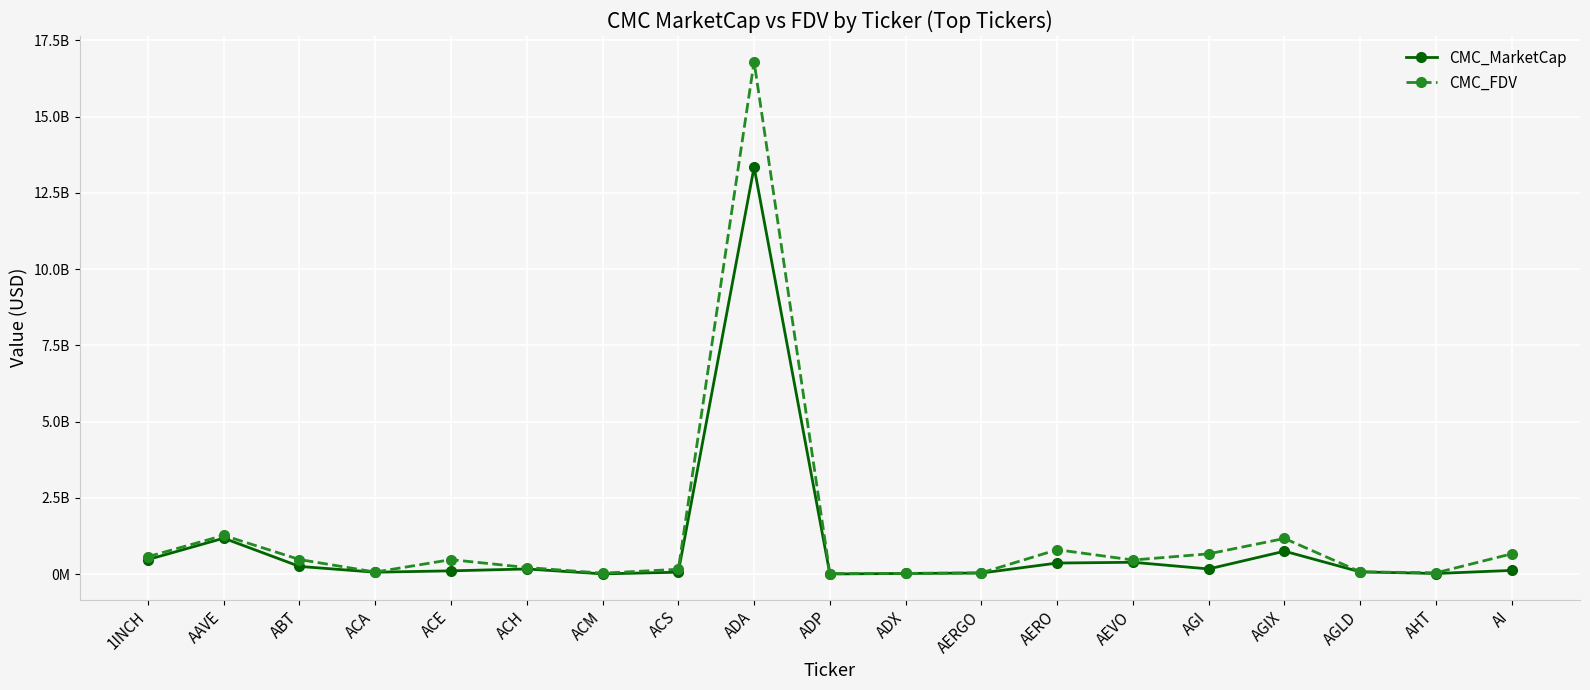

Which has a higher value, ACA or AGIX?

AGIX